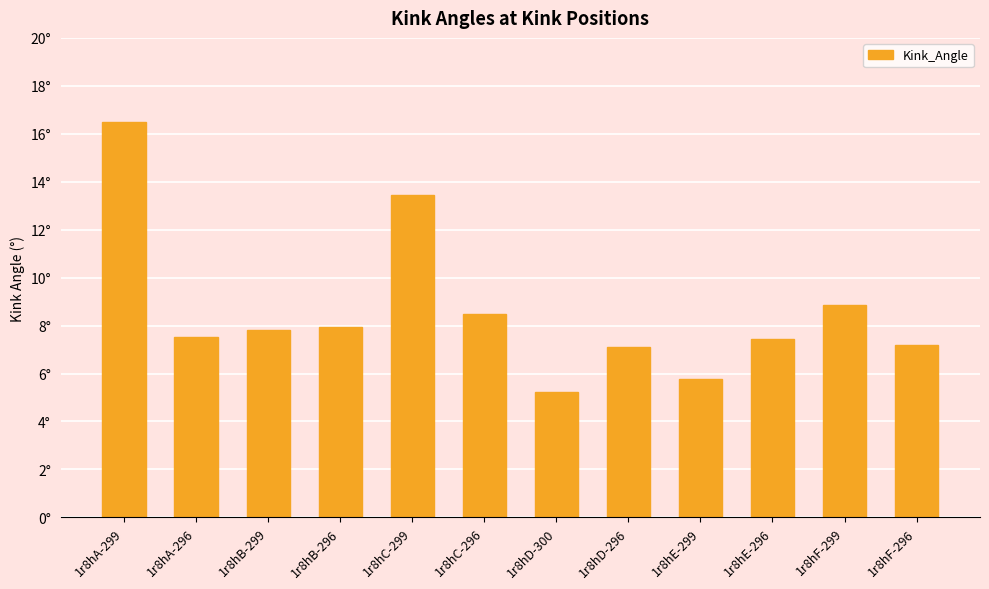

The chart shows a value of 2.0 at 1r8hE-296. True or false?

False